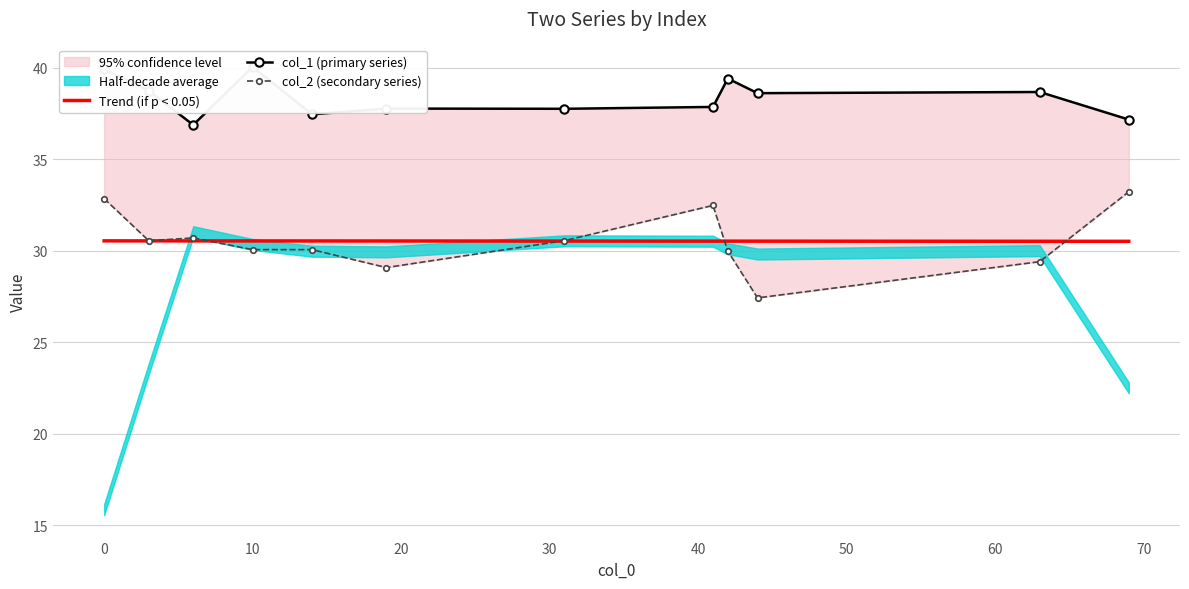

What is the highest value of the Trend (if p < 0.05) series?

30.5